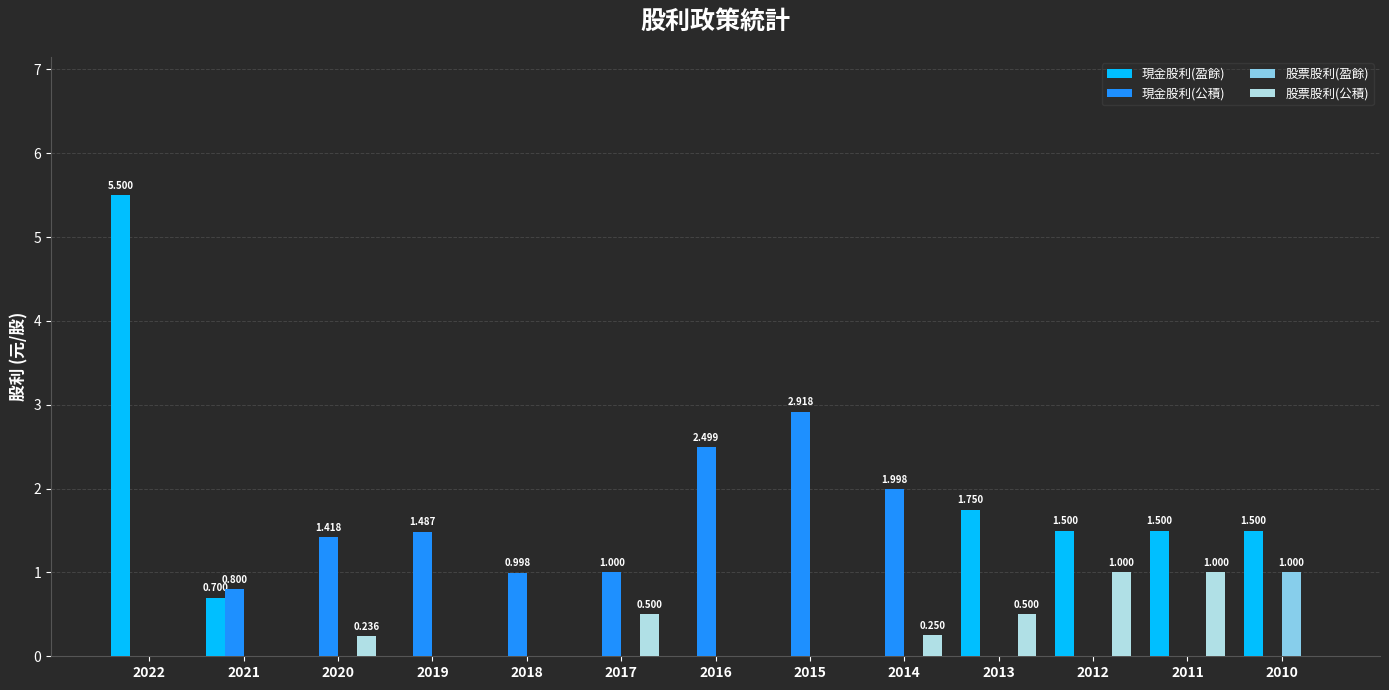

What is the sum of all 股票股利(公積) values?

3.5